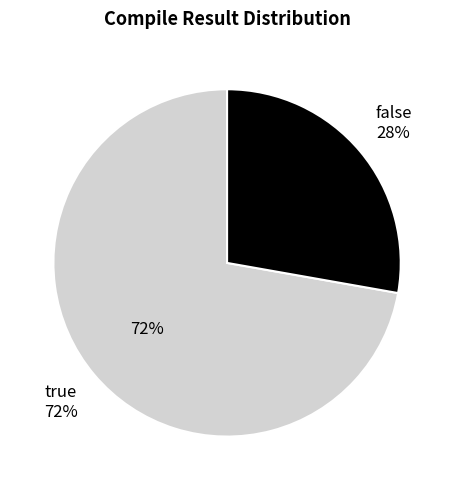

Is there a majority slice in this chart?

Yes